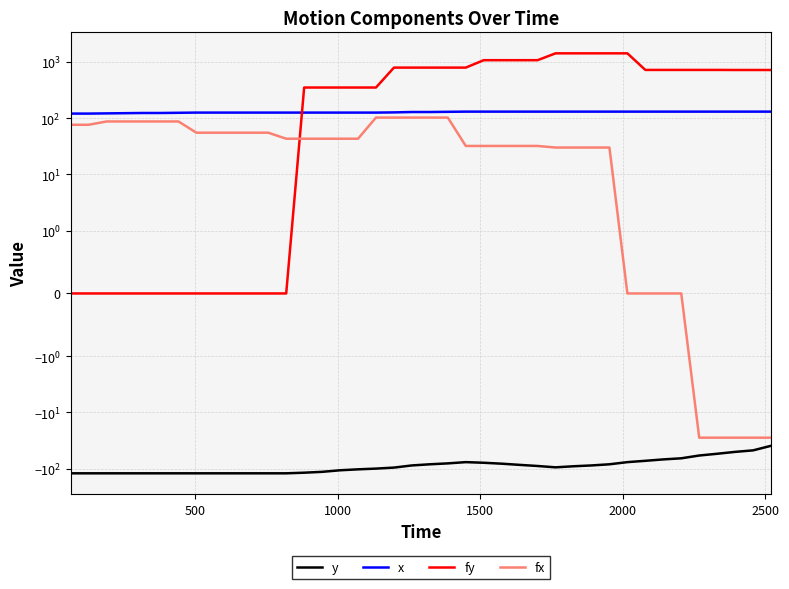

Does the chart have visible grid lines?

Yes